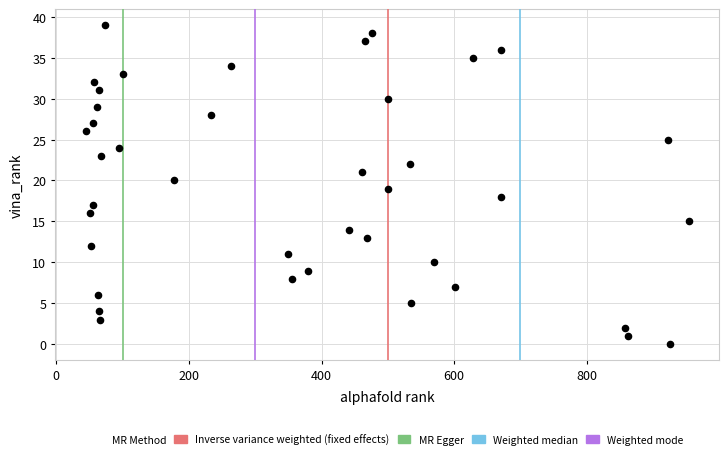

What is the range of X values (max minus min)?

910